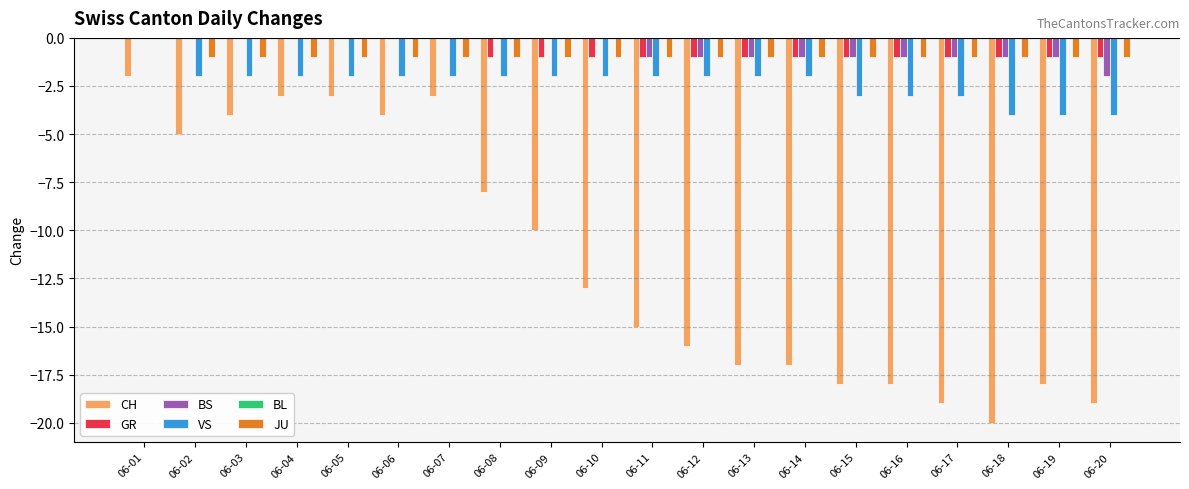

What is the sum of all JU values?

-19